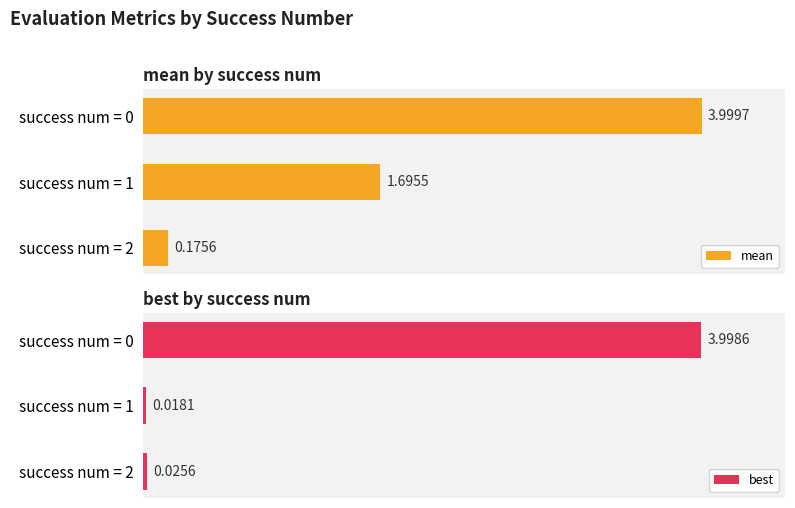

True or false: best has a value of 1.5 at 0.

False